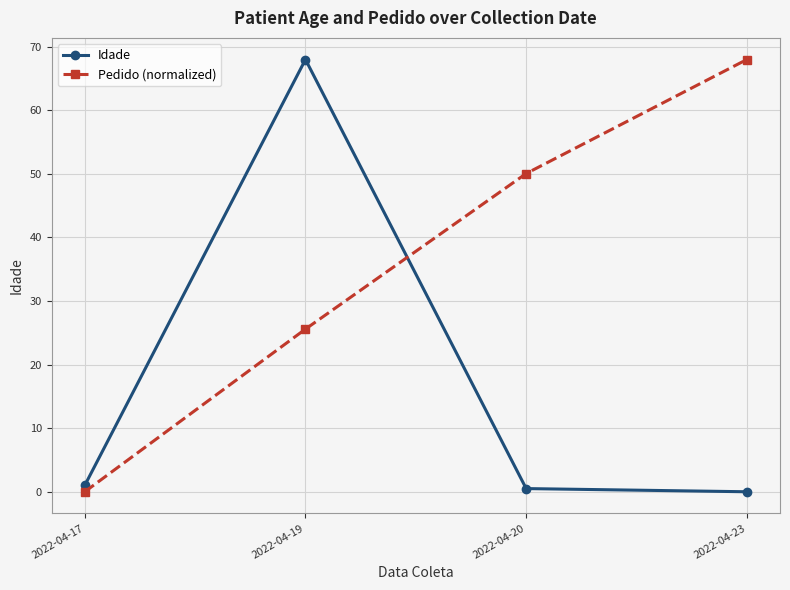

What is the value of the Idade point at the 3rd from the left?

0.5